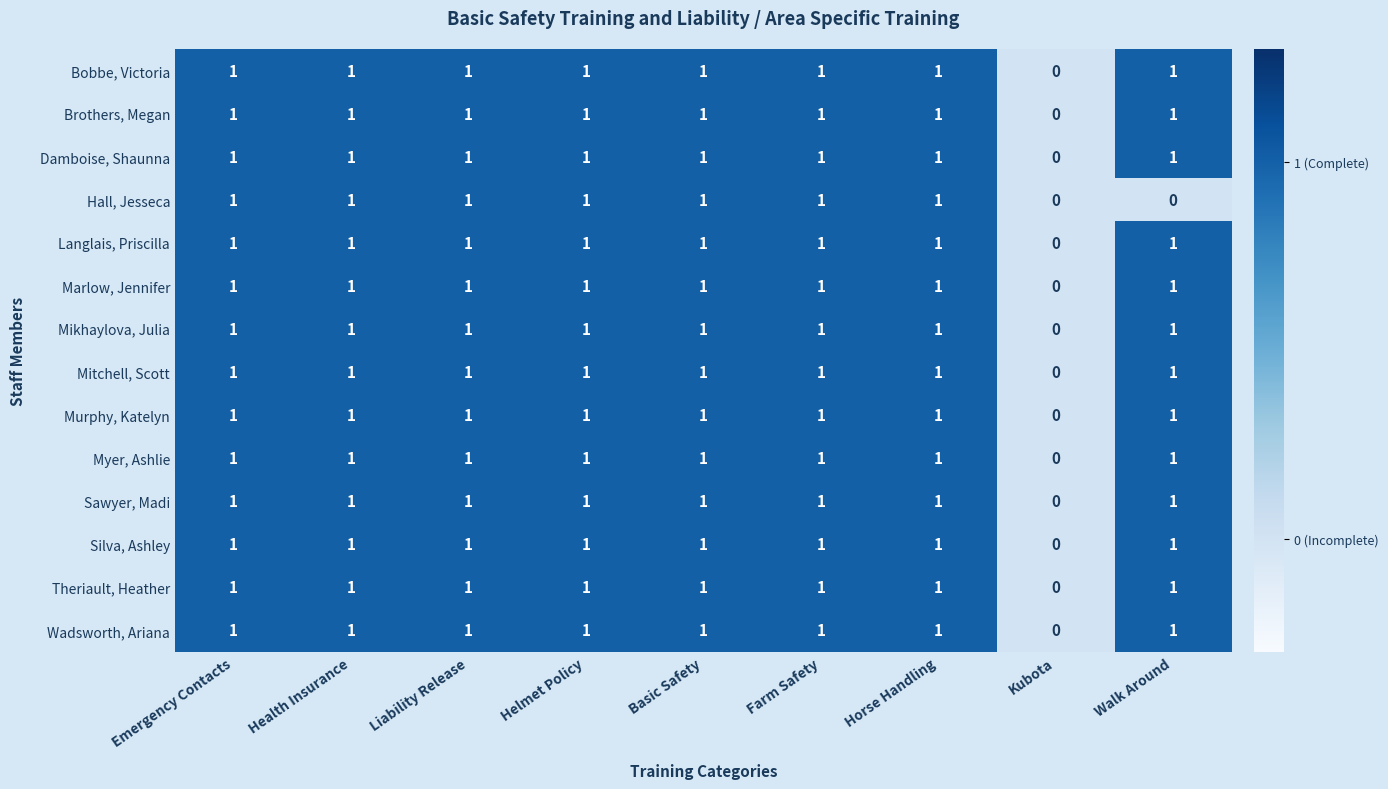

What is the sum of all Myer, Ashlie values?

8